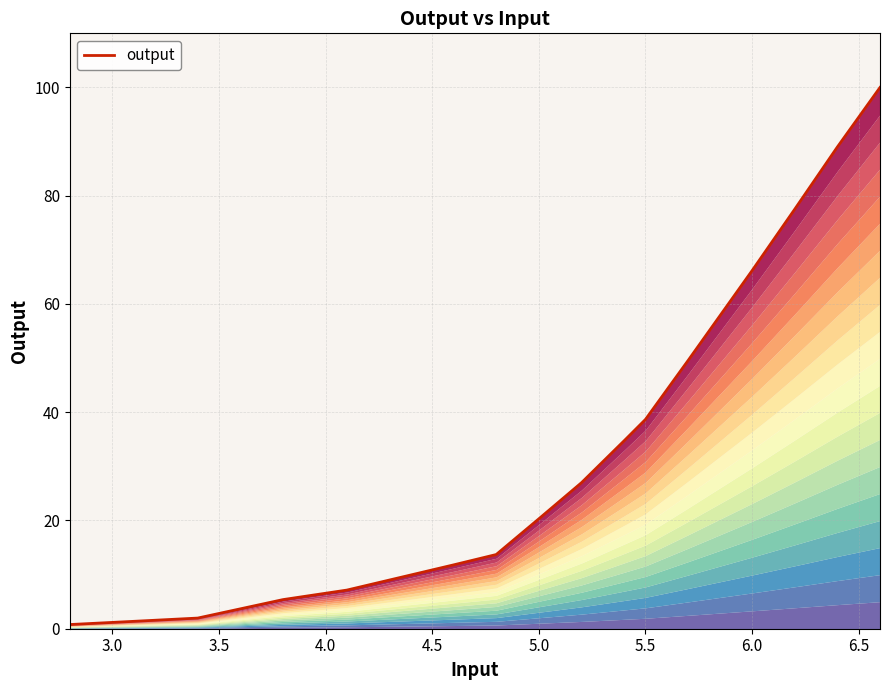

What is the smallest value displayed?

0.8